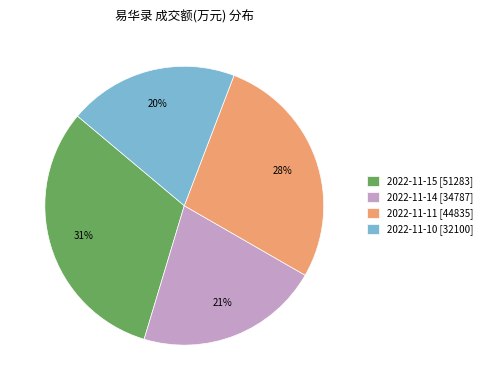

To the nearest percent, what is the combined percentage of 2022-11-14 [34787] and 2022-11-11 [44835]?

49%